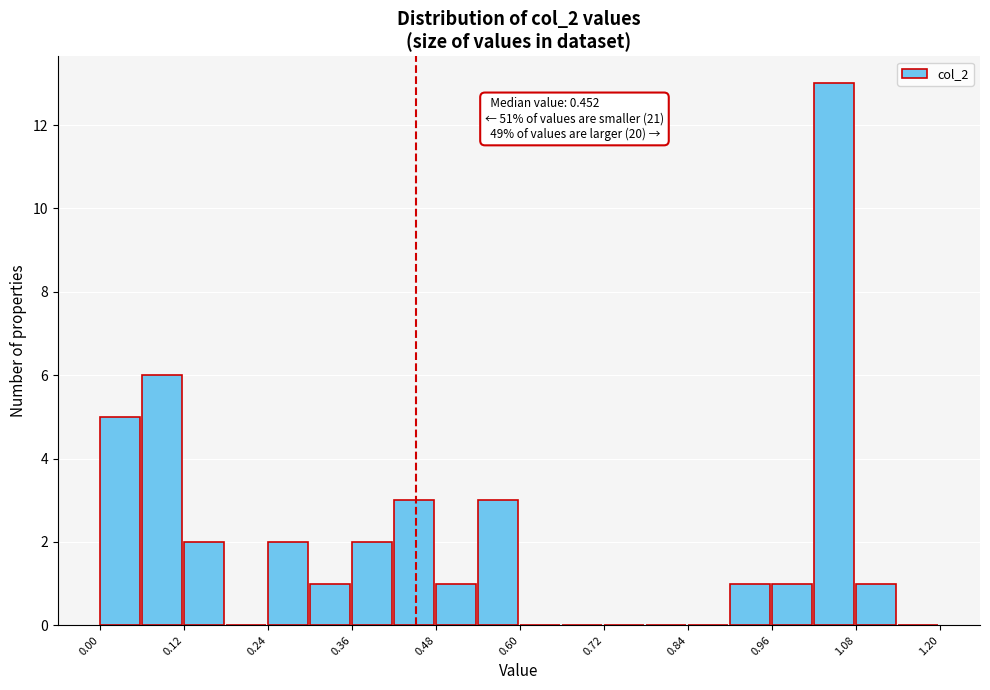

Around what value on the x-axis is the tallest bar? Give the approximate position of its centre, as read against the axis.

1.04